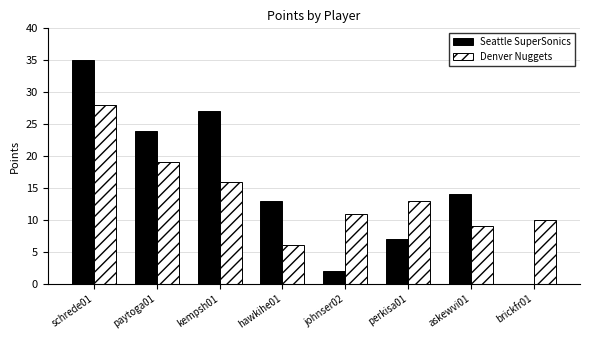

What is the maximum value for Seattle SuperSonics?

35